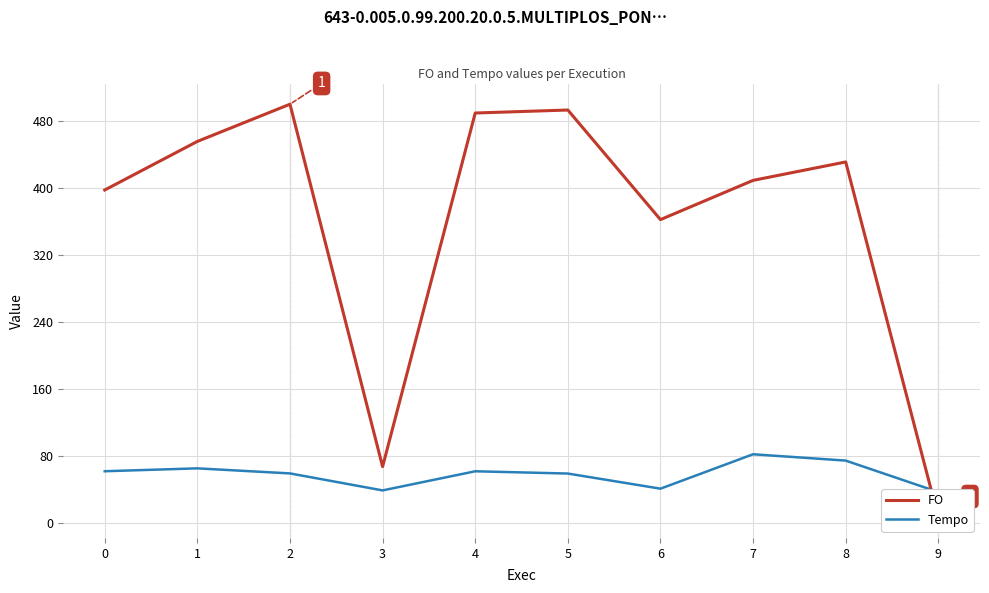

Which category has the lowest value in the FO series?

9